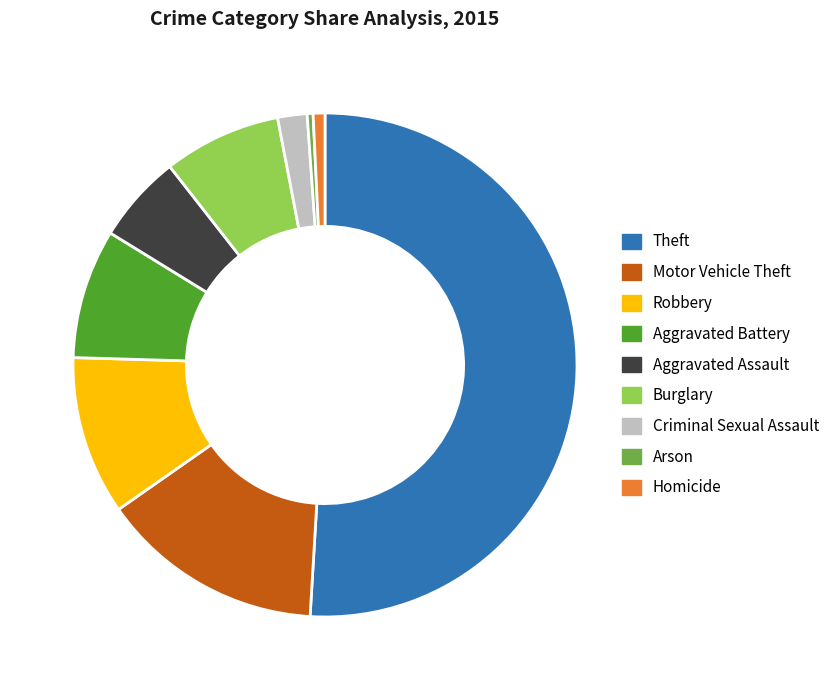

Between Robbery and Aggravated Assault, which is larger?

Robbery